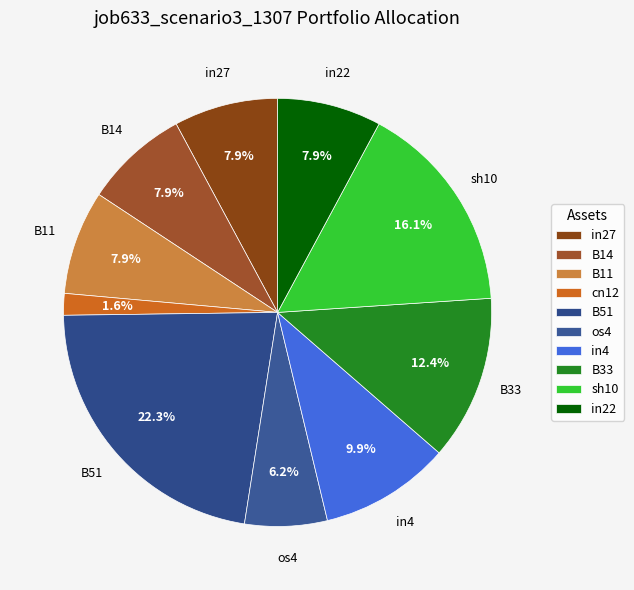

To the nearest percent, what is the difference between the B33 and B14 slice percentages?

5%